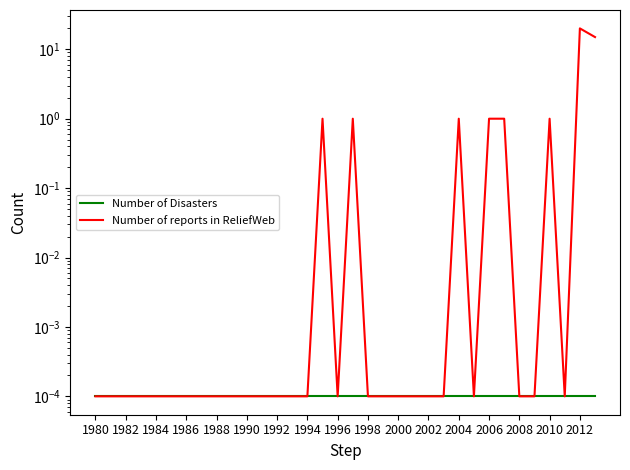

Is this an area chart (filled region under the line)?

No